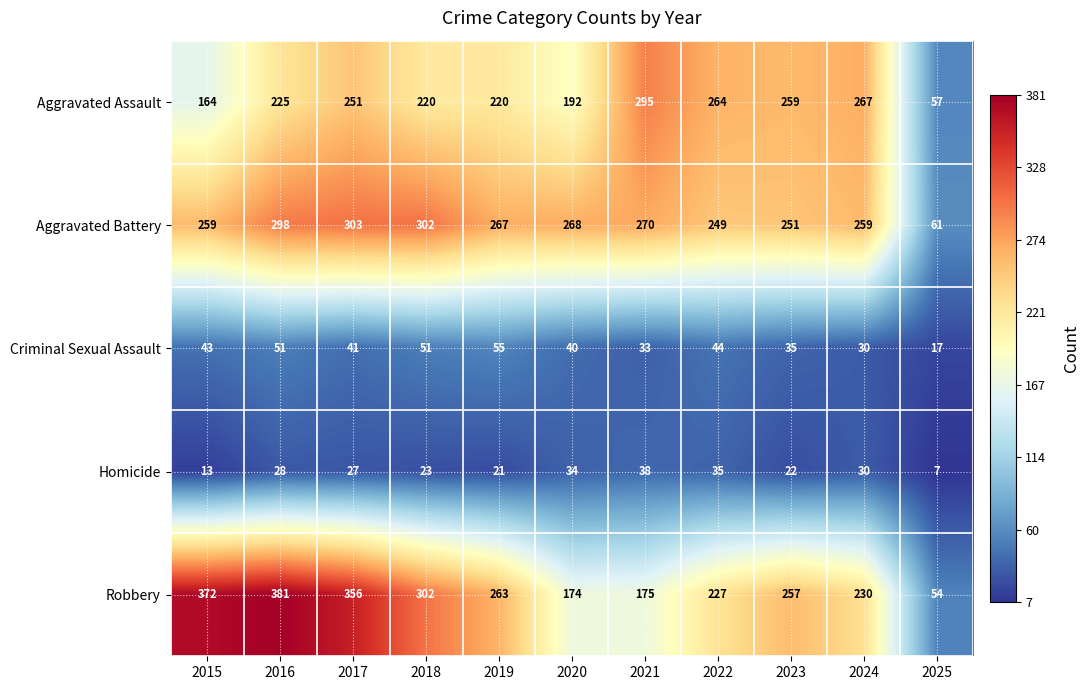

Which series has the largest range (max minus min)?

Robbery